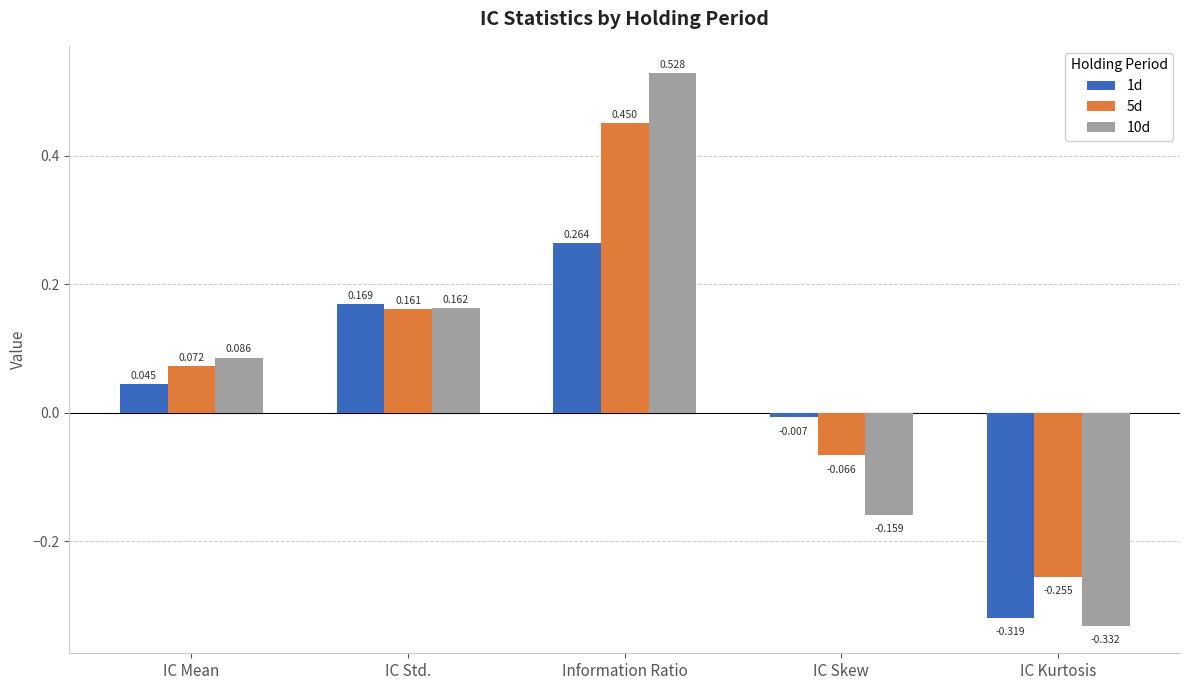

Where does the 1d series first go above 0?

IC Mean